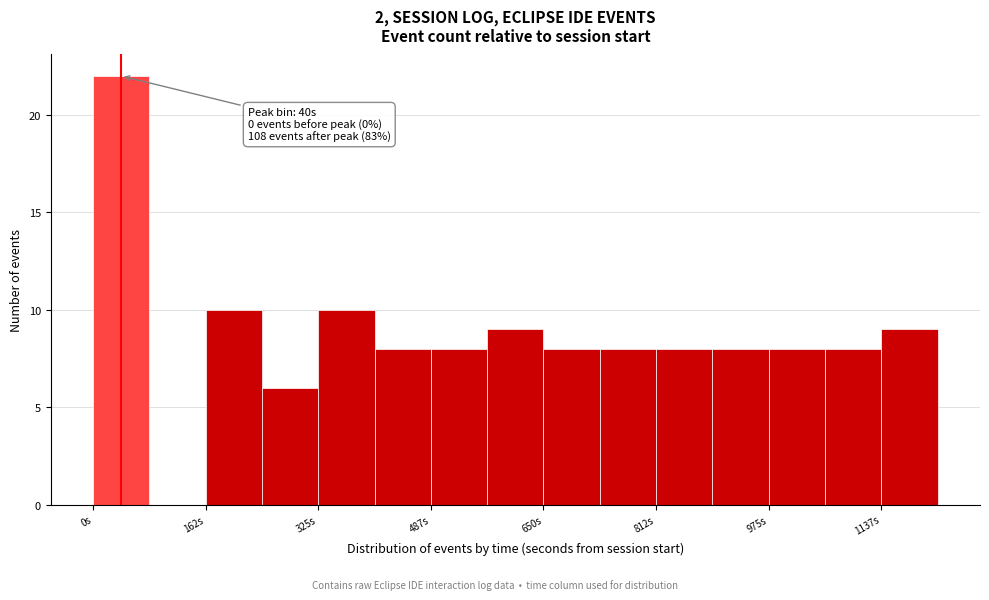

Over which range of the x-axis is the bar tallest?

0 to 80